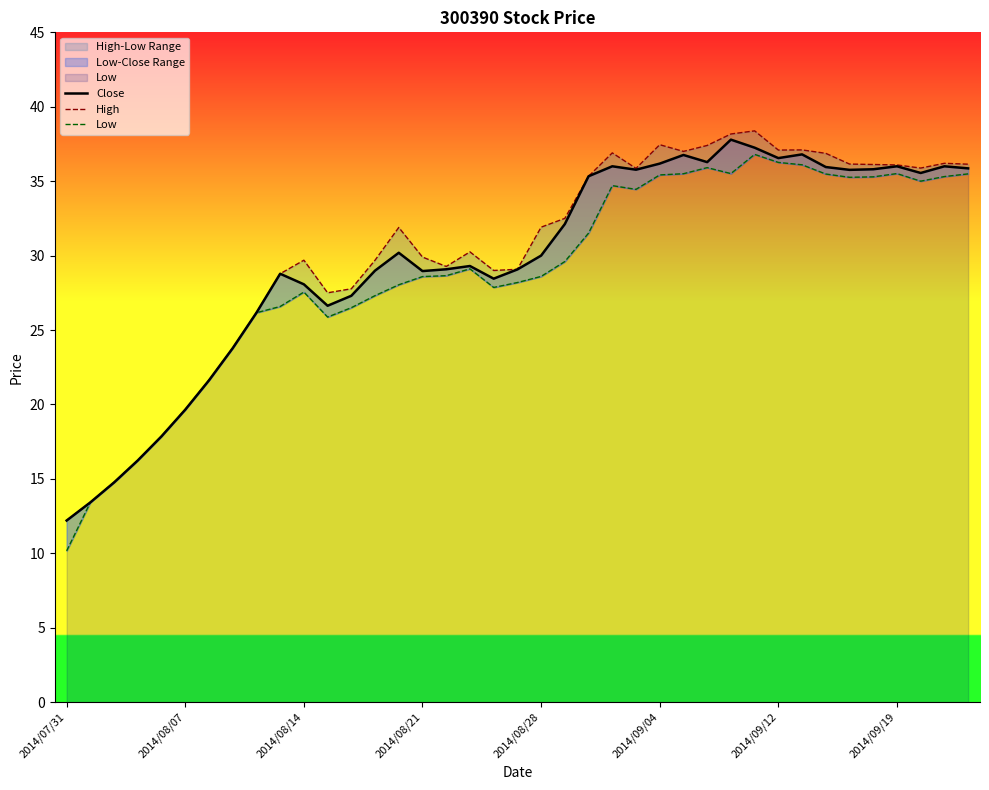

What is the average value of the Low series?

28.9